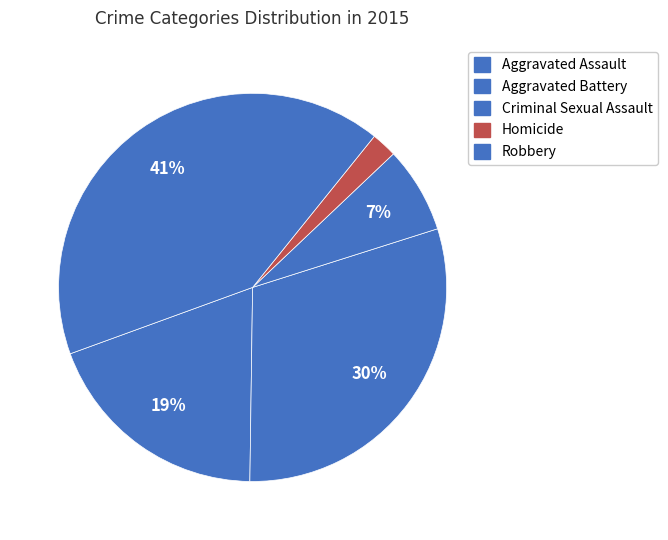

Count the number of slices in the pie.

5